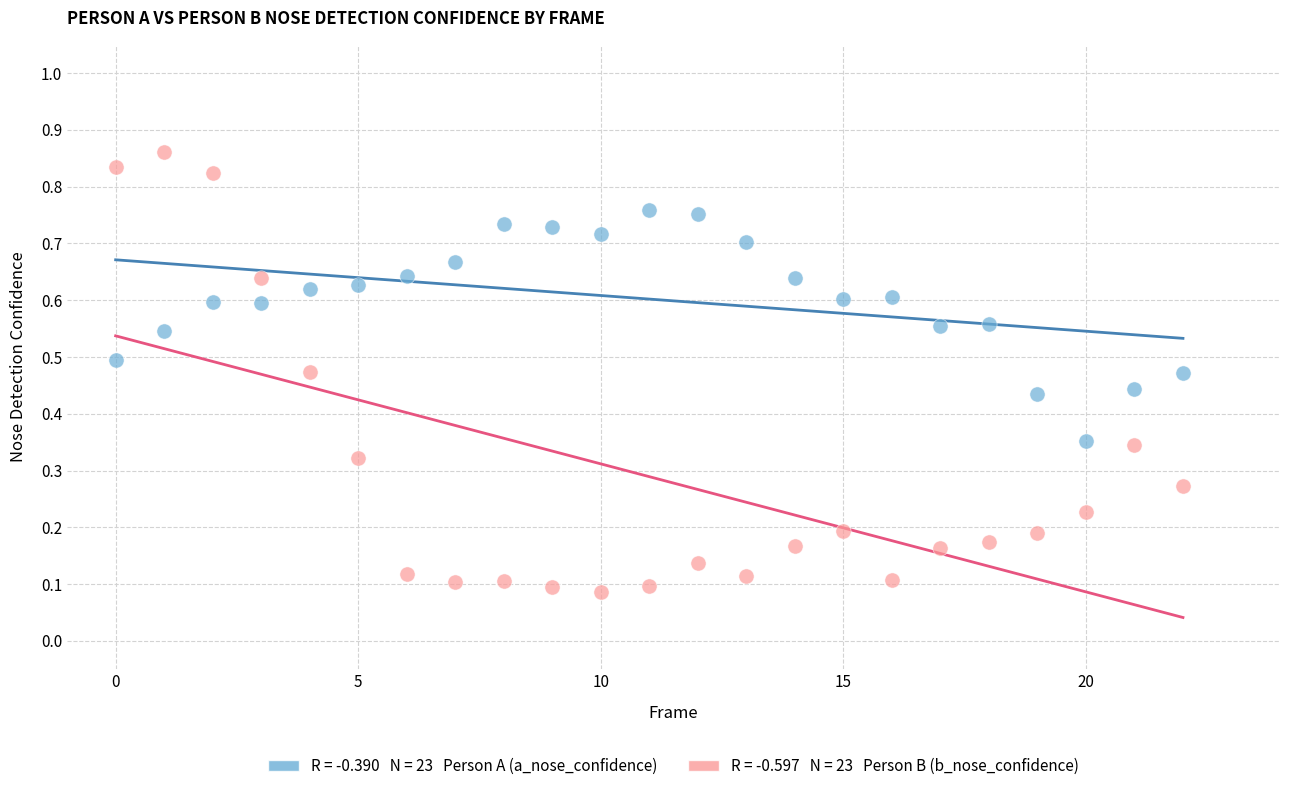

How many data points are displayed?

46